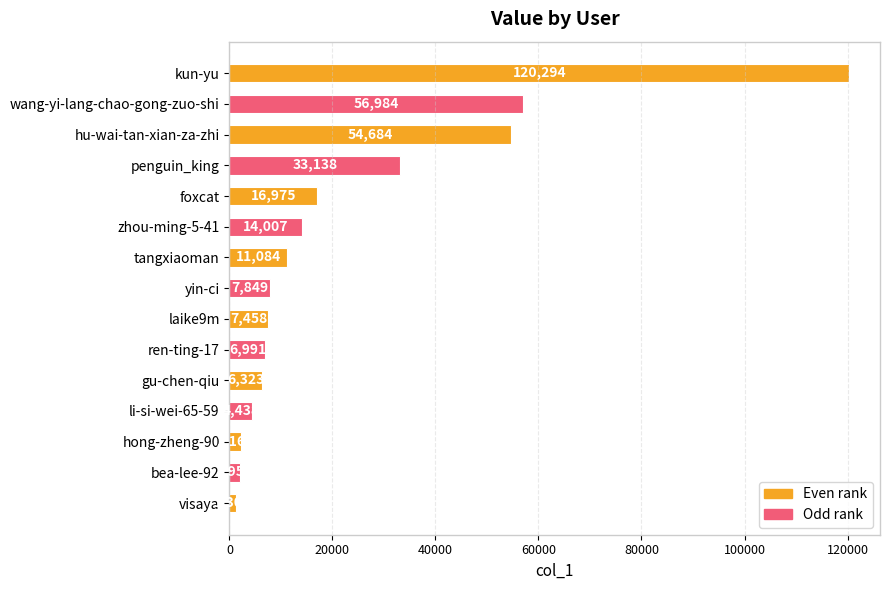

Which category has the lowest value across all series?

visaya